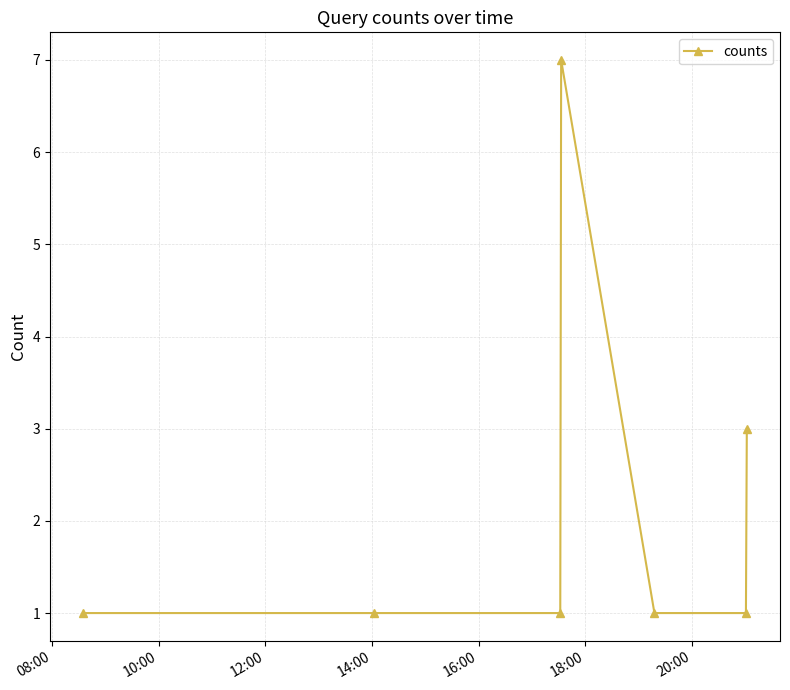

Does the chart display data point markers on the line(s)?

Yes